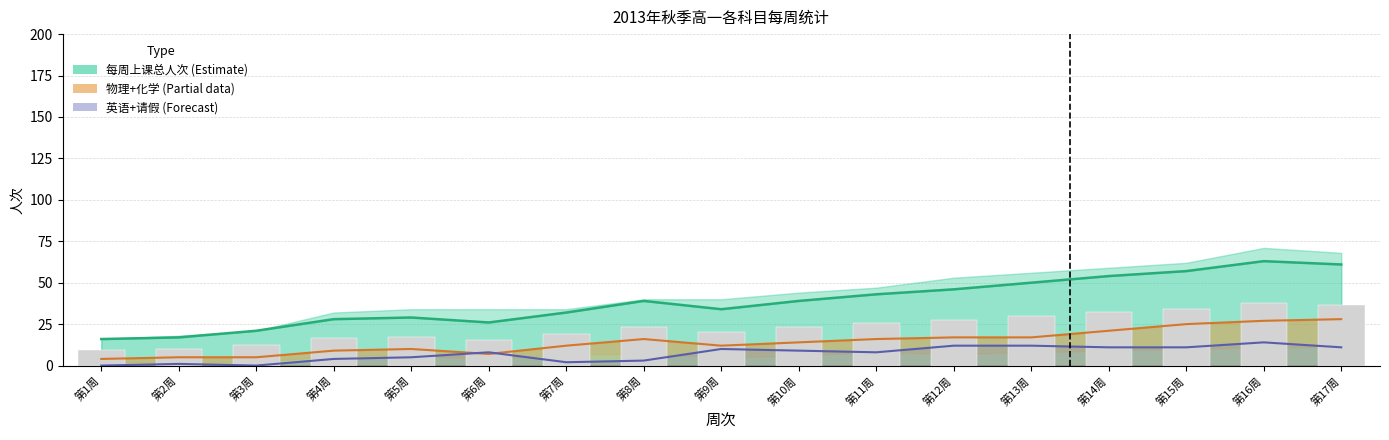

Rank the series by their maximum value, from highest to lowest.

每周上课总人次, 参考柱状, 物理+化学上课人数, 英语+请假人次